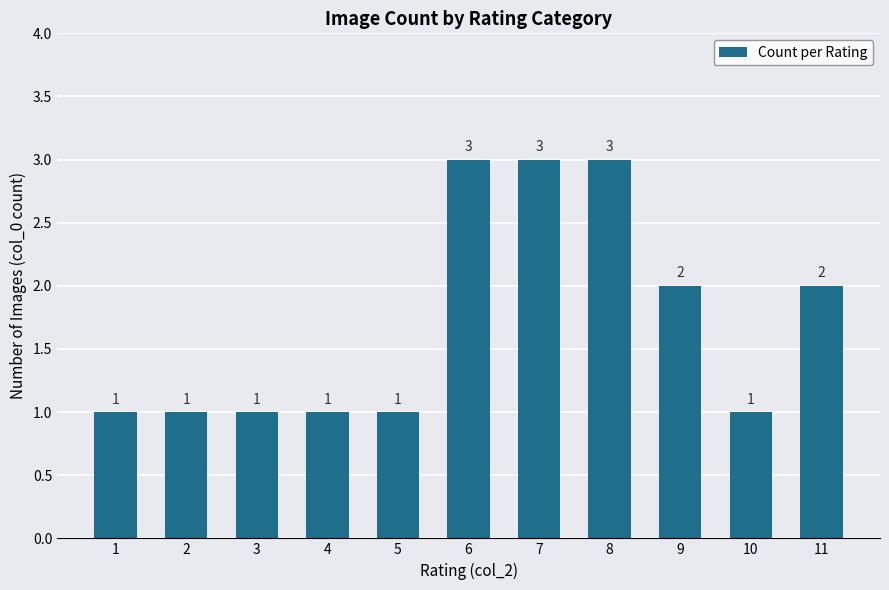

What is the value of the 4th bar from the left?

1